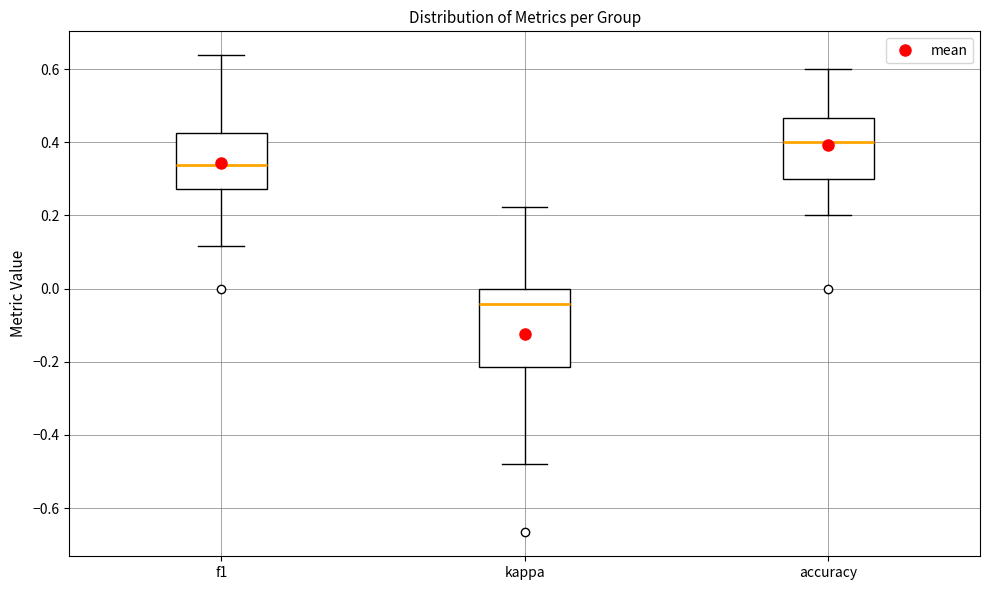

Reading left to right, transcribe this box plot: for each box, give where its median line is, the range the box spans, and where its two whiskers end, as read against the y-axis. The values are not printed on the chart, so give them approximately, as read against the axis.

f1: median 0.34, box 0.28 to 0.42, whiskers 0.12 to 0.64
kappa: median -0.04, box -0.22 to 0.00, whiskers -0.48 to 0.22
accuracy: median 0.40, box 0.30 to 0.46, whiskers 0.20 to 0.60